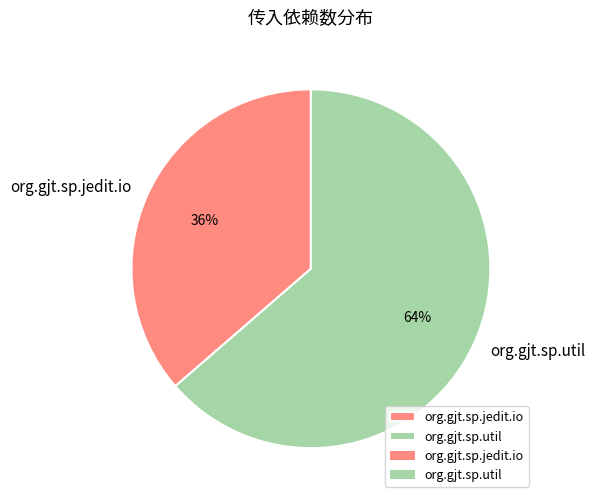

What is the smallest slice in the pie chart?

org.gjt.sp.jedit.io